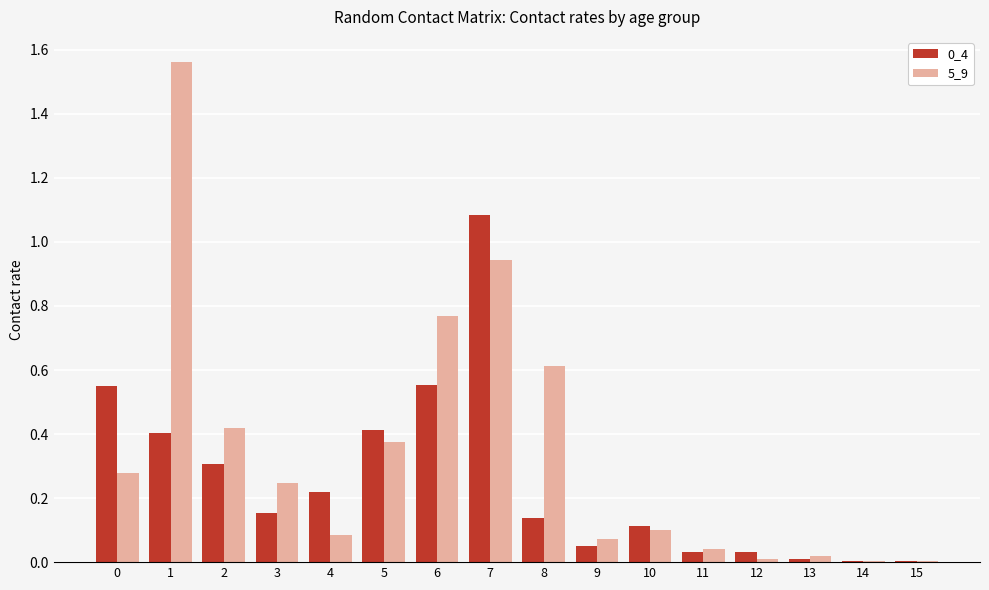

What is the total value across all series at 6?

1.3